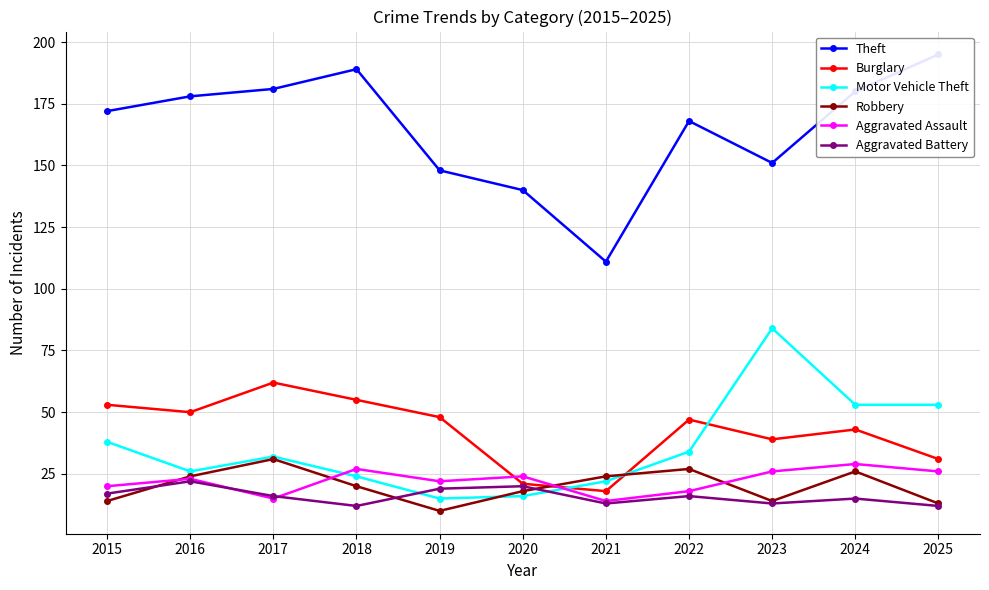

What is the value of the Robbery point at the 7th from the left?

24